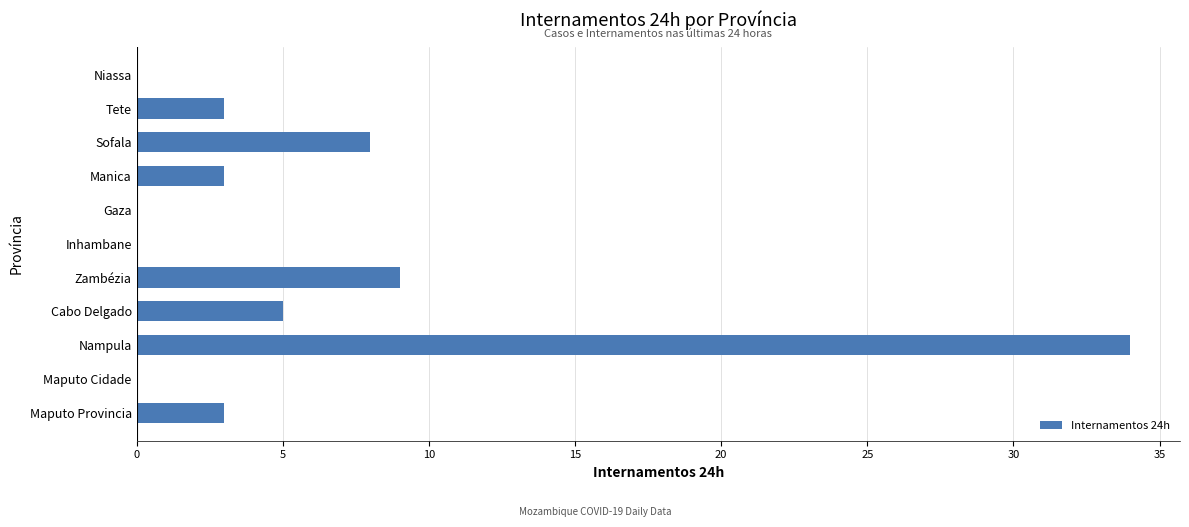

True or false: the data shows 11 at Nampula.

False